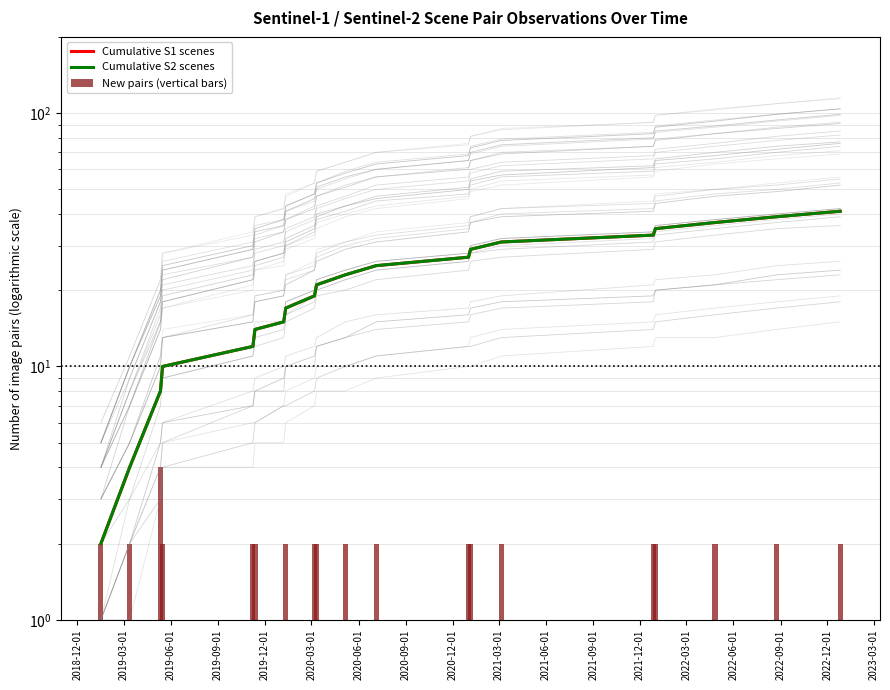

What is the average value of the Cumulative S1 scenes series?

22